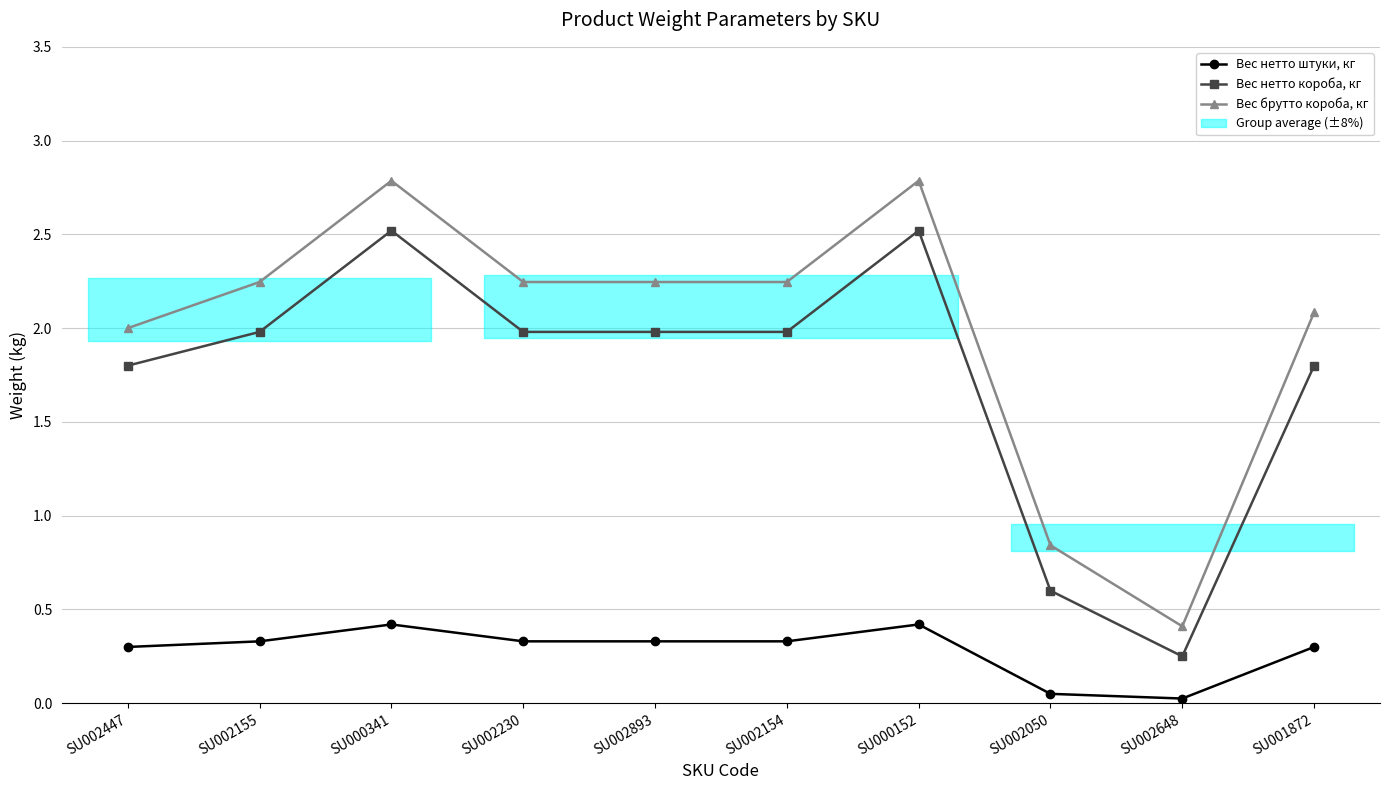

Rank the series at SU002648 from lowest to highest value.

Вес нетто штуки, кг, Вес нетто короба, кг, Вес брутто короба, кг